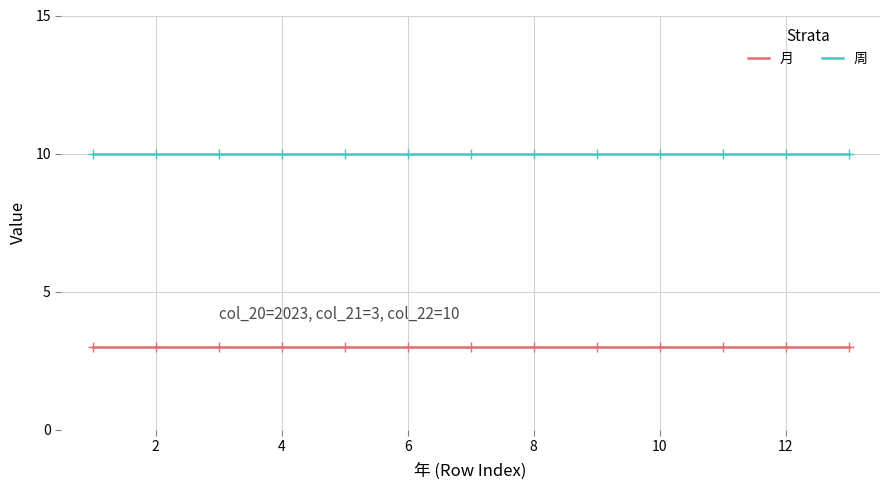

True or false: 月 and 周 cross at least once.

False